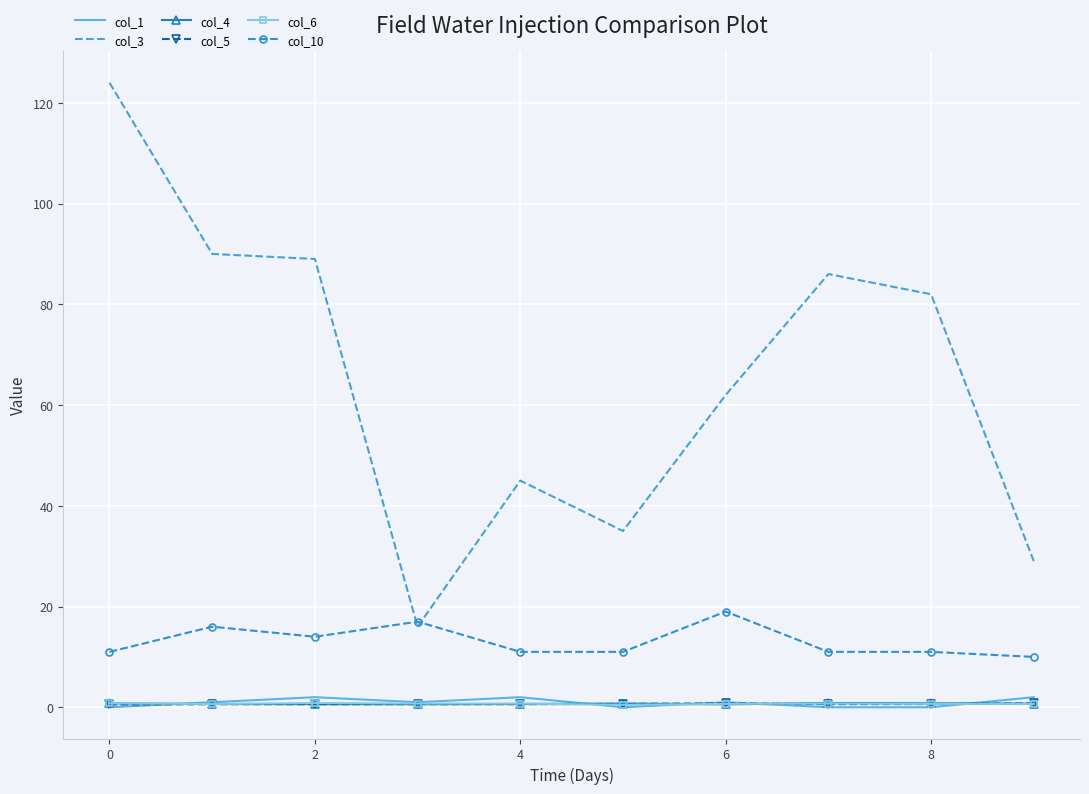

What is the highest value of the col_3 series?

124.0